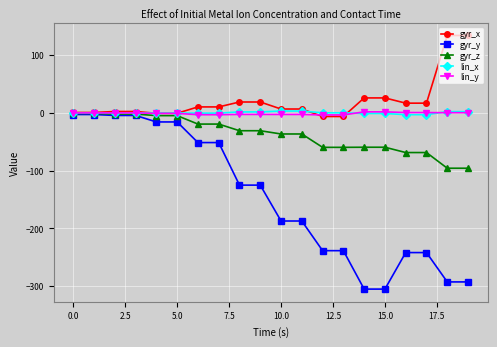

What are all the series names shown in the legend?

gyr_x, gyr_y, gyr_z, lin_x, lin_y